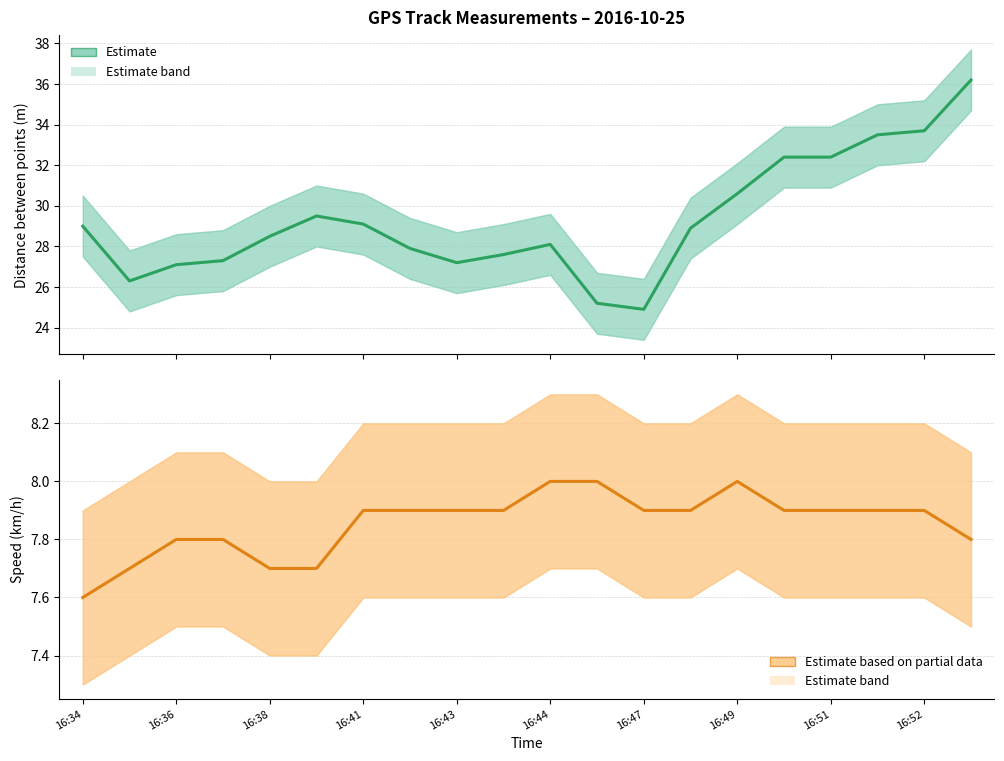

How many categories are shown in the chart?

20